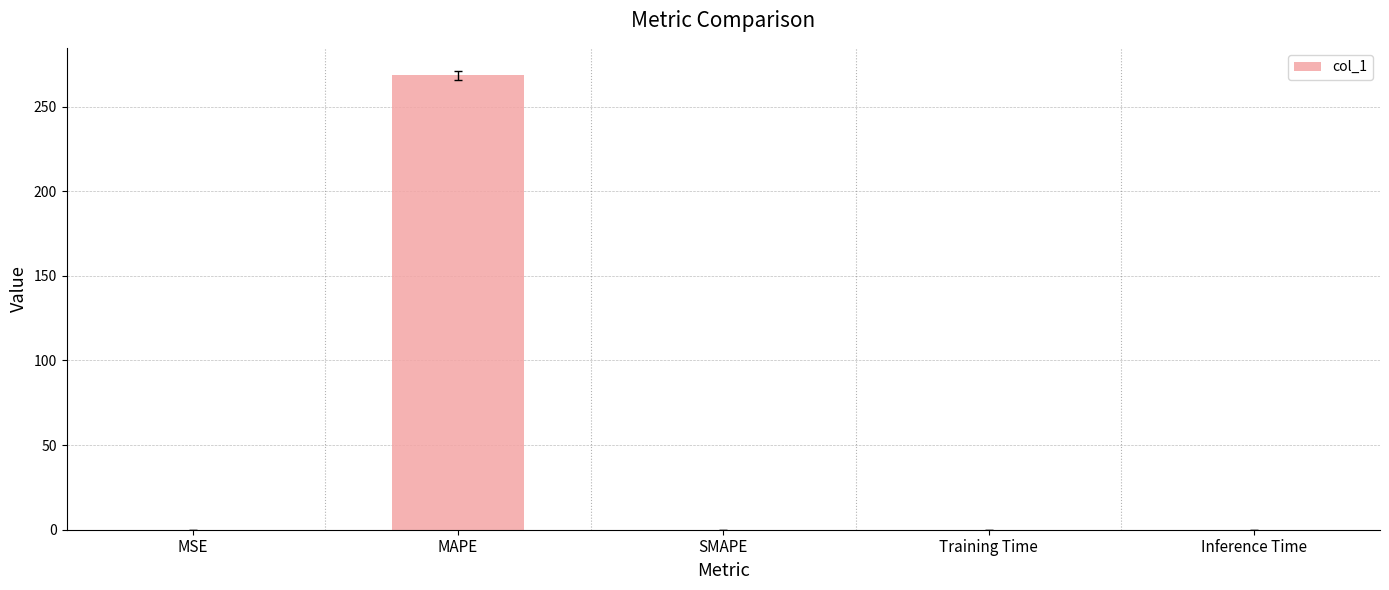

Which label corresponds to the largest value in the chart?

MAPE